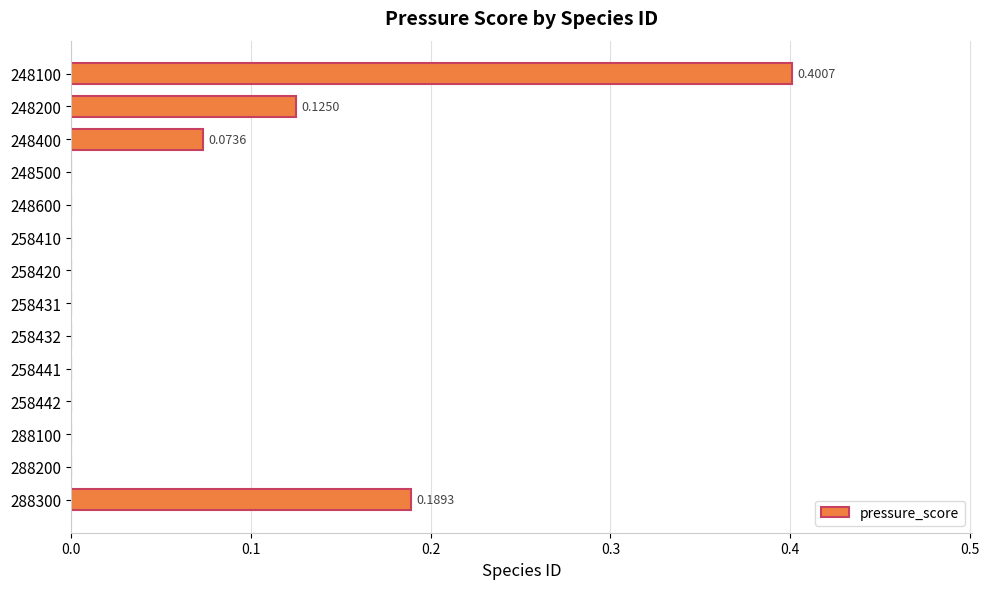

What is the change in value from 248100 to 288100?

-0.4